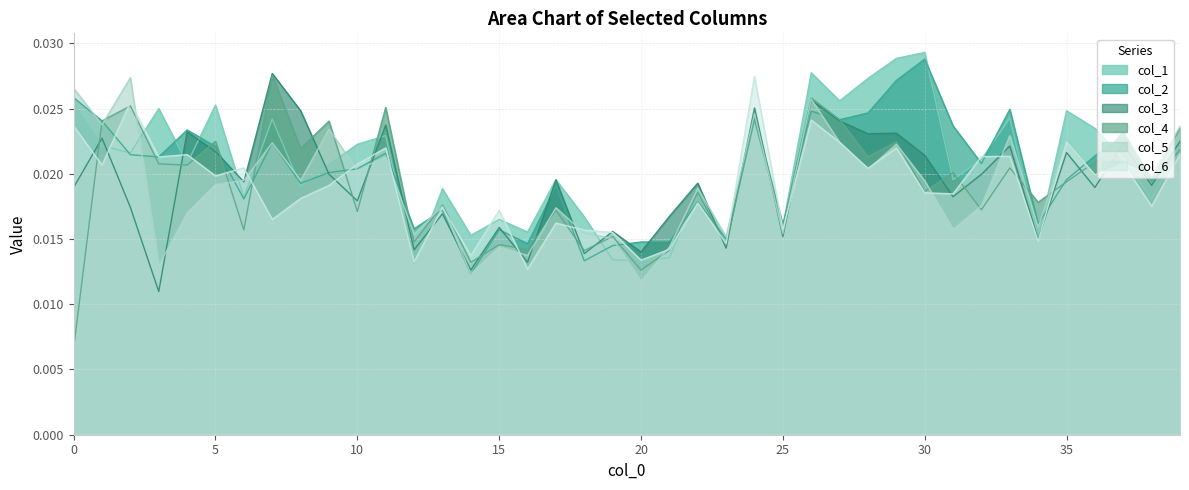

What is the total value across all series at 4?

0.1